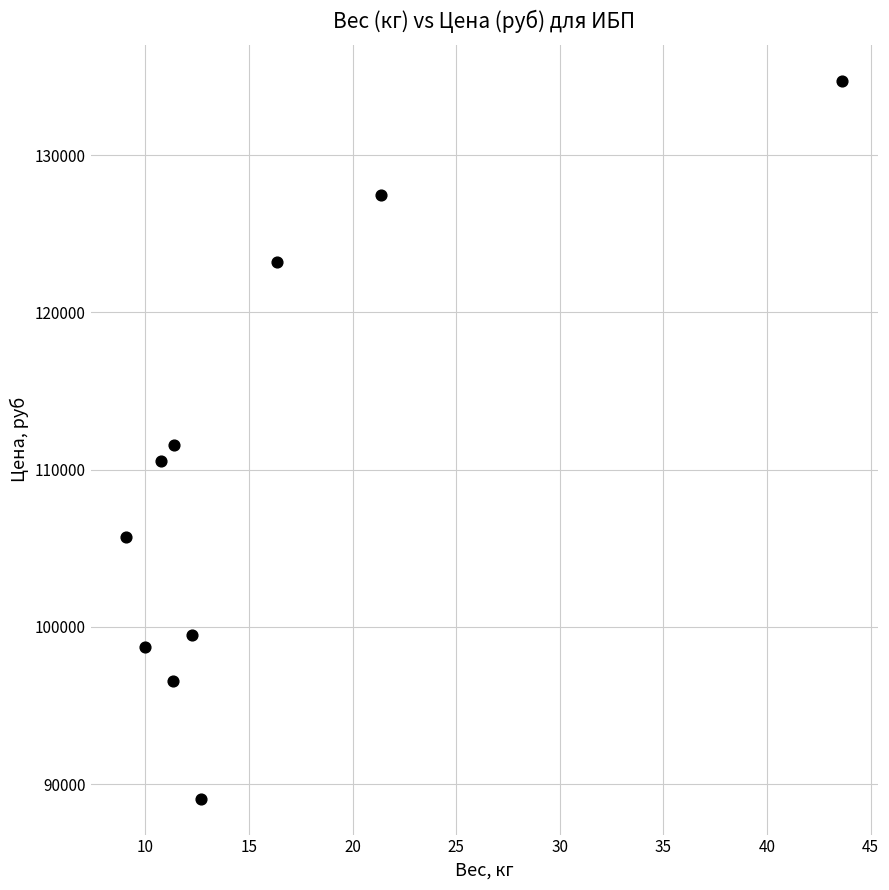

What is the range of Y values (max minus min)?

45643